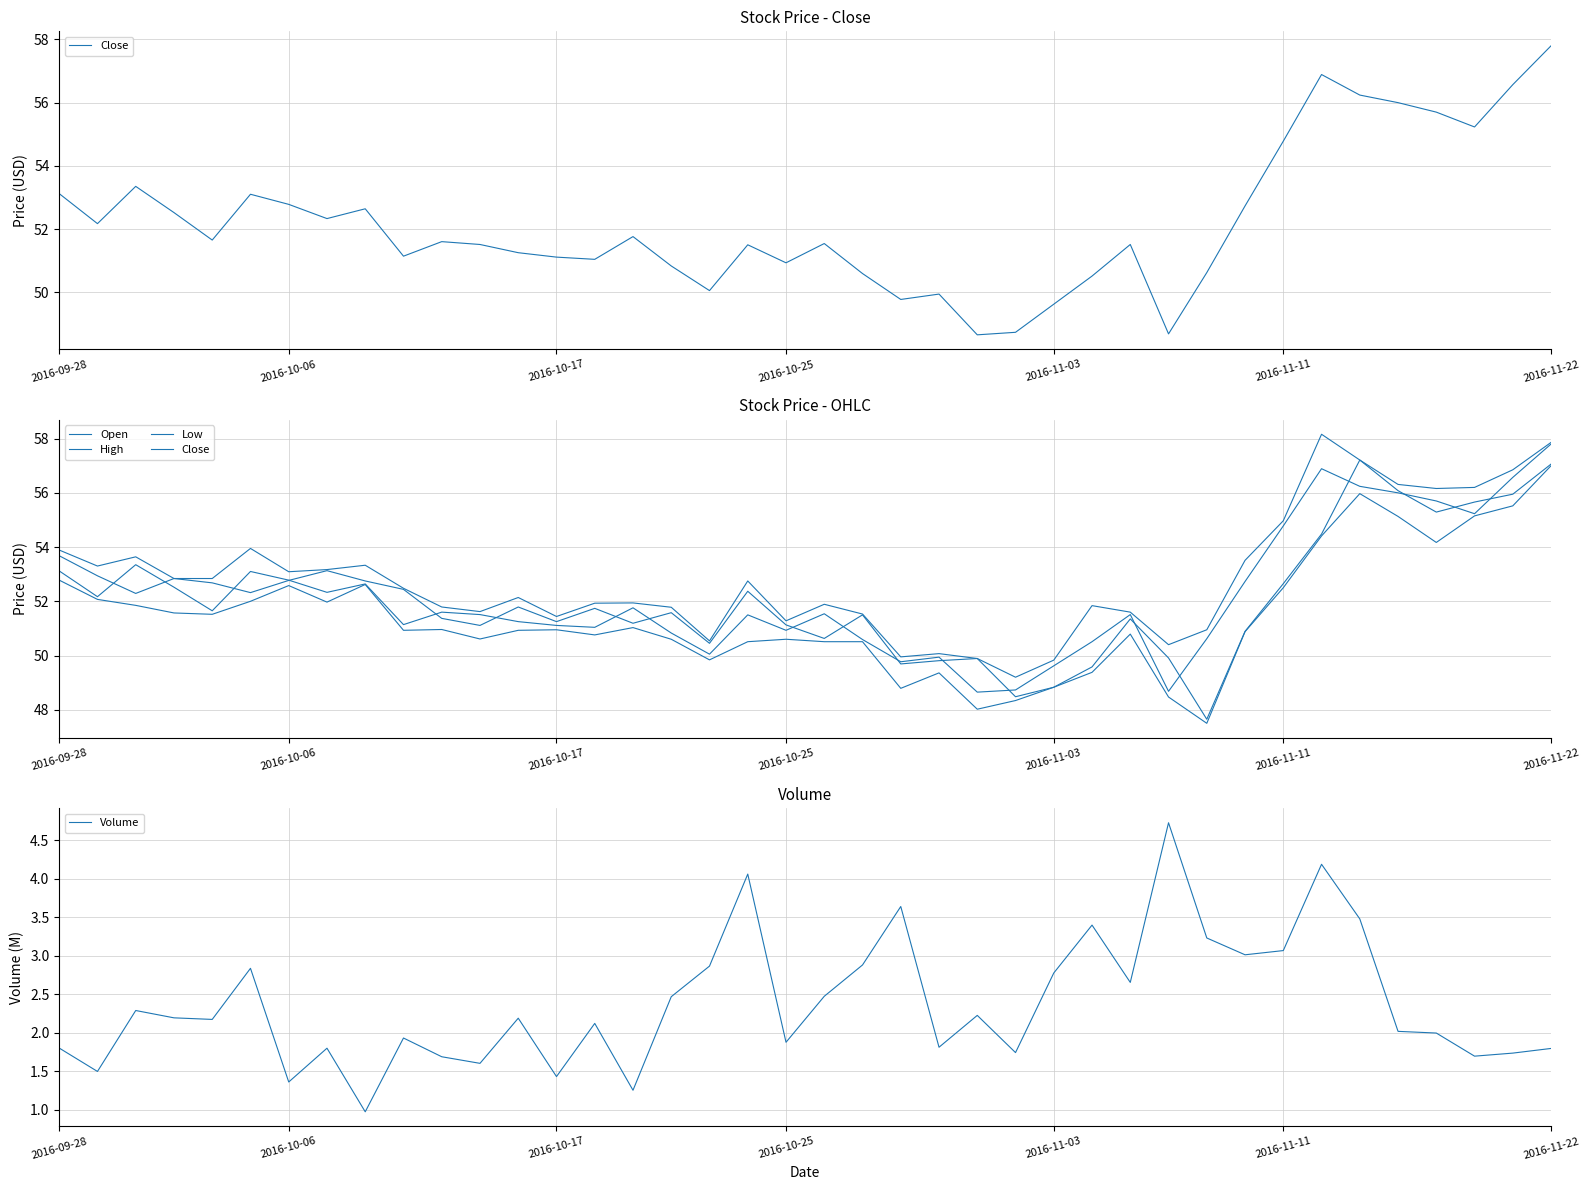

At 2016-11-22, list the series in order from smallest to largest.

Volume, Low, Open, Close, High